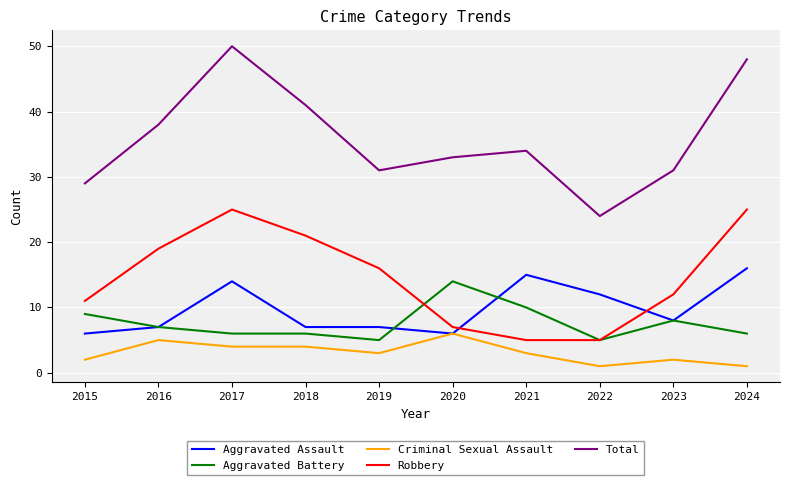

Between 2017 and 2024, which series saw the biggest shift?

Criminal Sexual Assault